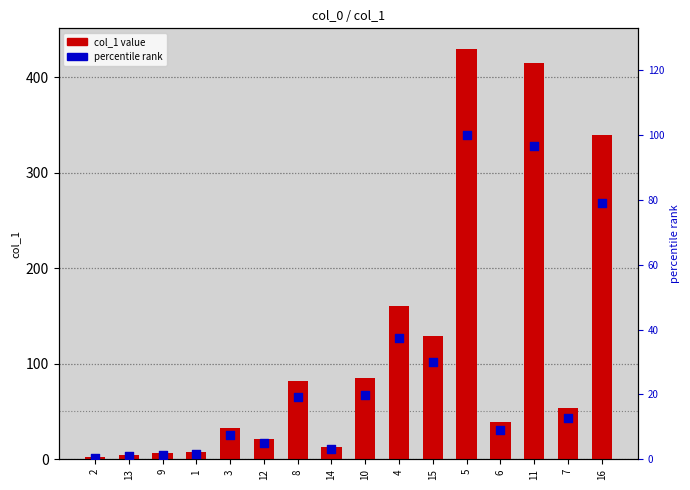

Which series reaches the maximum Y coordinate?

col_1 value